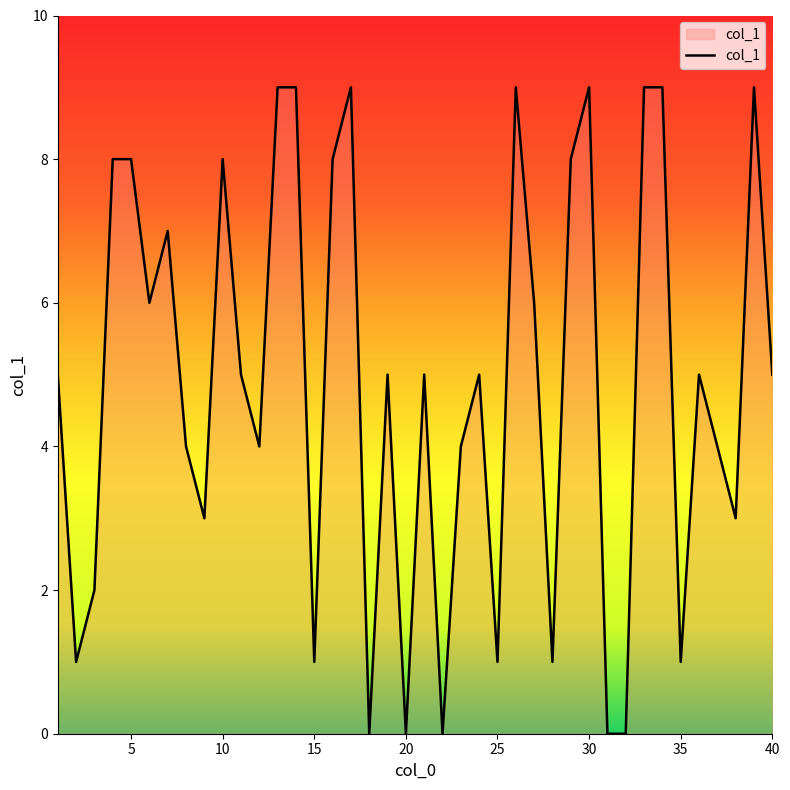

What is the difference between the maximum and minimum values?

9